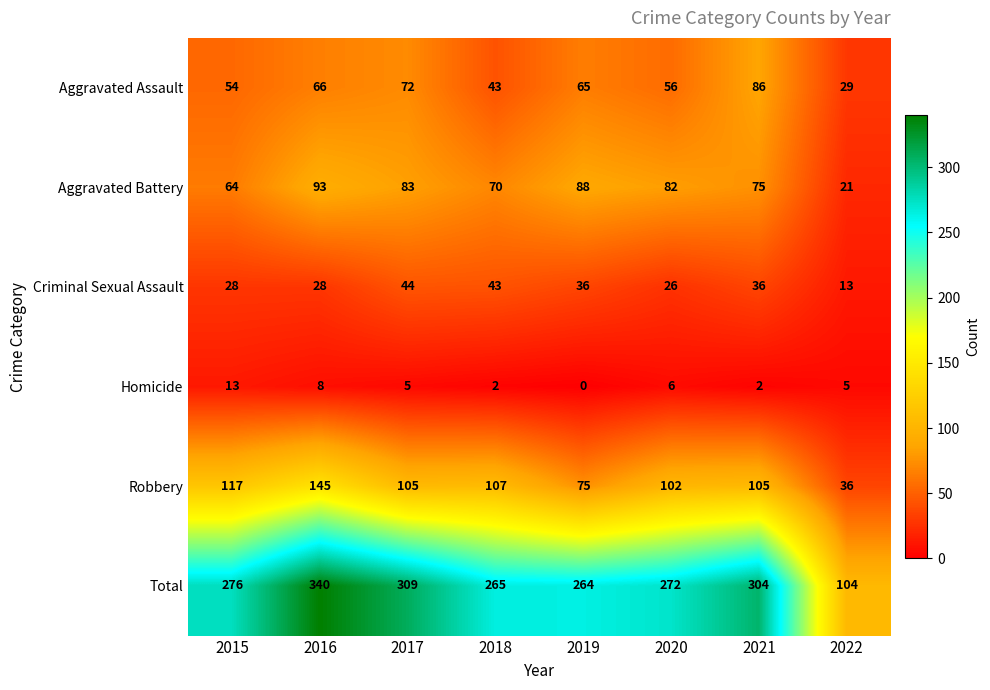

What is the difference between the highest and lowest values at 2022?

99